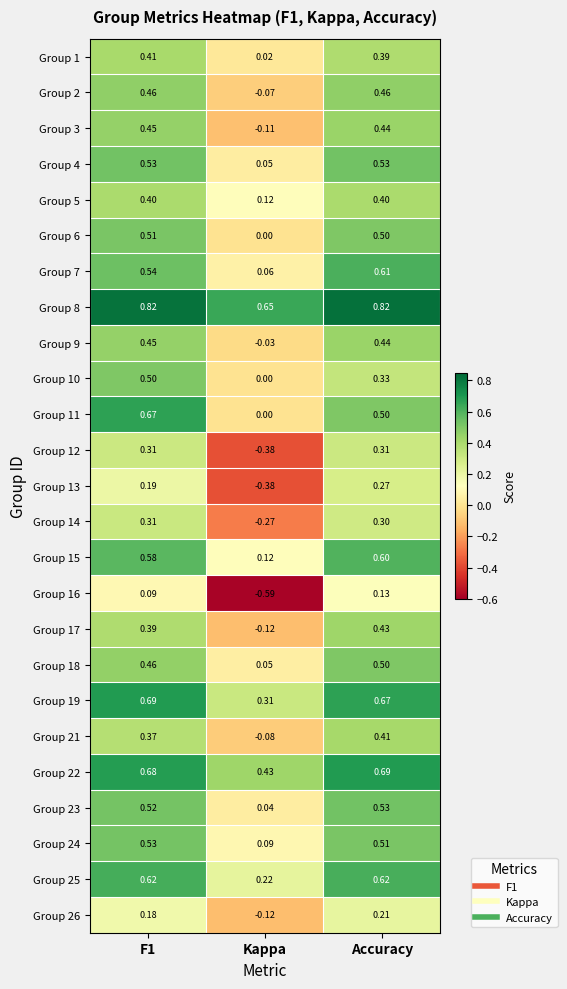

Which series changed the most between F1 and Kappa?

Group 12